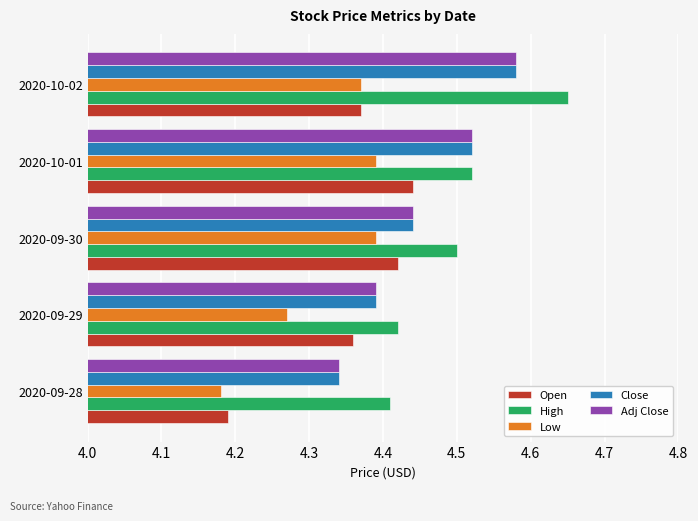

At which label is Open closest to 4?

2020-09-28